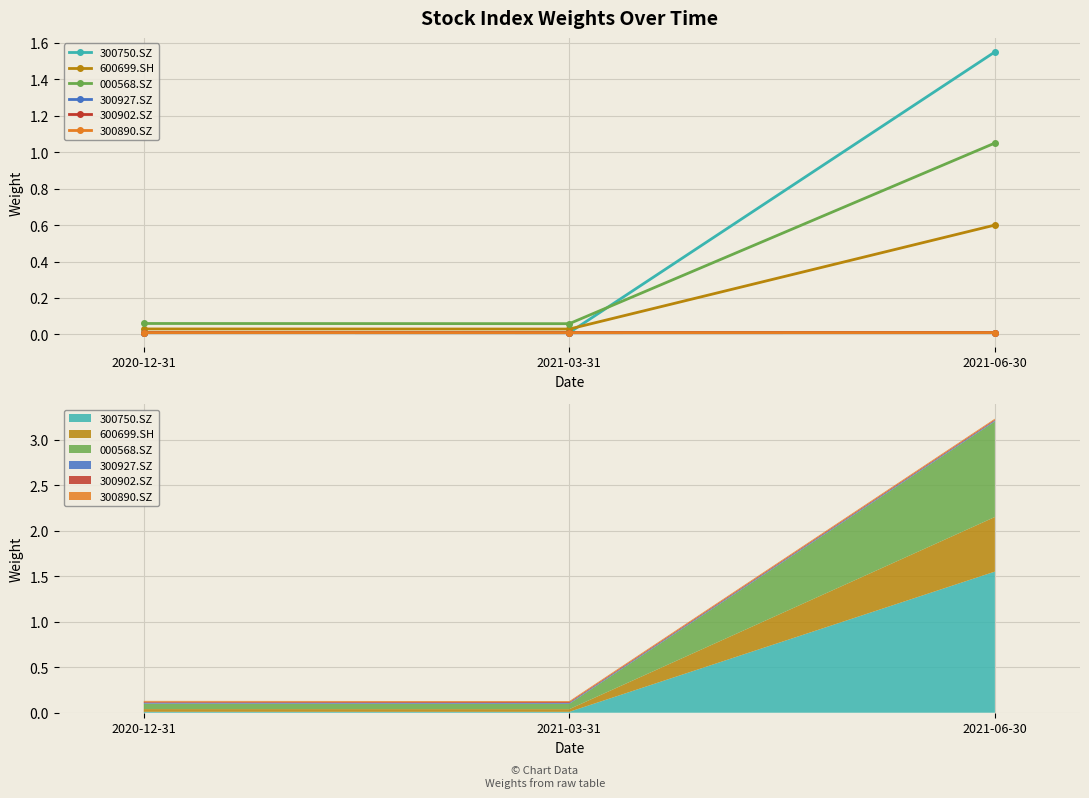

The value of 300750.SZ at 2020-12-31 is 0.0. True or false?

False